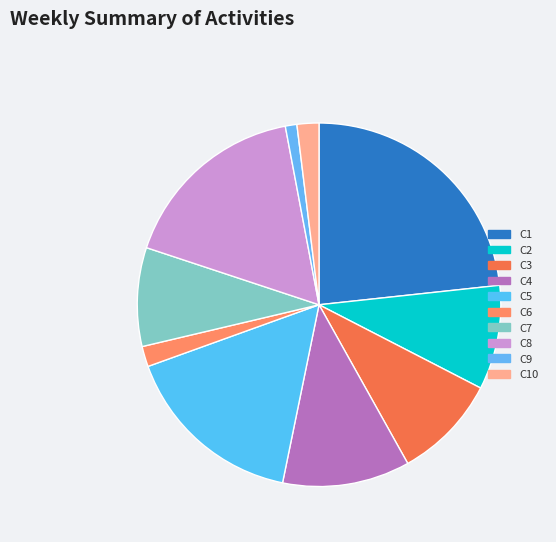

The C4 slice represents 11% of the pie. True or false?

True